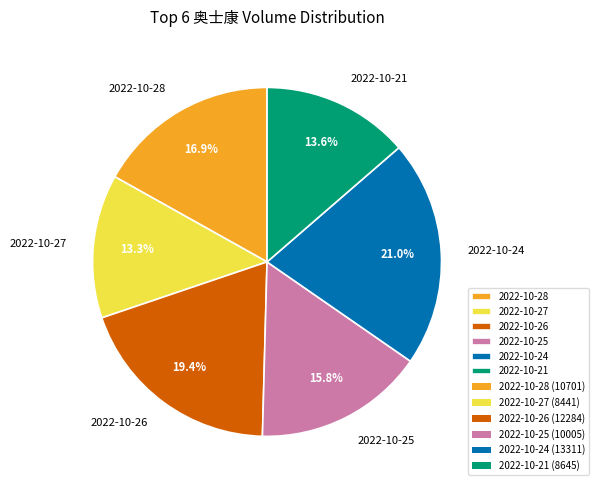

Which has a higher value, 2022-10-25 or 2022-10-26?

2022-10-26